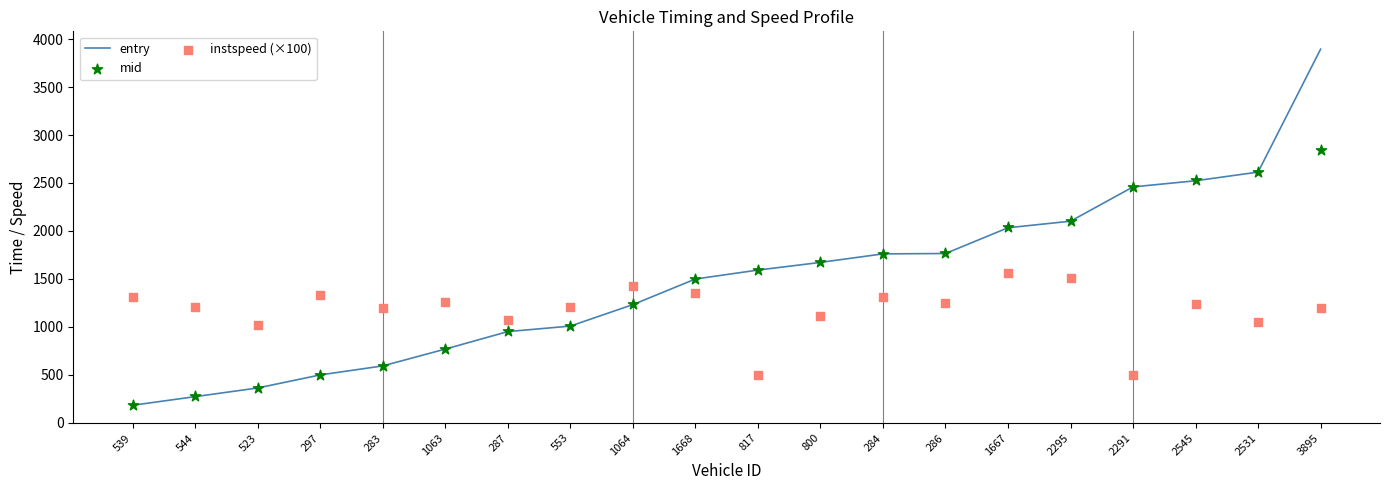

Which series reaches the minimum Y coordinate?

entry